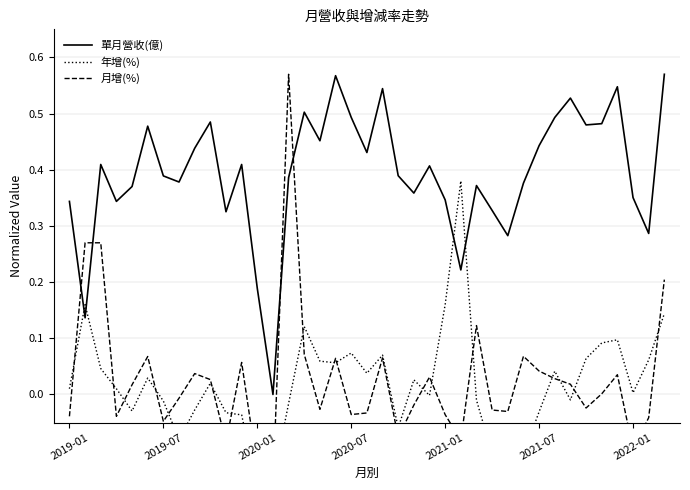

Reading left to right, extract all data points from this chart.

單月營收(億): 0.3	0.1	0.4	0.3	0.4	0.5	0.4	0.4	0.4	0.5	0.3	0.4	0.2	0.0	0.4	0.5	0.5	0.6	0.5	0.4	0.5	0.4	0.4	0.4	0.3	0.2	0.4	0.3	0.3	0.4	0.4	0.5	0.5	0.5	0.5	0.5	0.4	0.3	0.6
年增(%): 0.0	0.2	0.0	0.0	-0.0	0.0	-0.0	-0.1	-0.0	0.0	-0.0	-0.0	-0.2	-0.2	-0.0	0.1	0.1	0.1	0.1	0.0	0.1	-0.1	0.0	-0.0	0.2	0.4	-0.0	-0.1	-0.1	-0.1	-0.0	0.0	-0.0	0.1	0.1	0.1	0.0	0.1	0.1
月增(%): -0.0	0.3	0.3	-0.0	0.0	0.1	-0.0	-0.0	0.0	0.0	-0.1	0.1	-0.1	-0.2	0.6	0.1	-0.0	0.1	-0.0	-0.0	0.1	-0.1	-0.0	0.0	-0.0	-0.1	0.1	-0.0	-0.0	0.1	0.0	0.0	0.0	-0.0	0.0	0.0	-0.1	-0.0	0.2